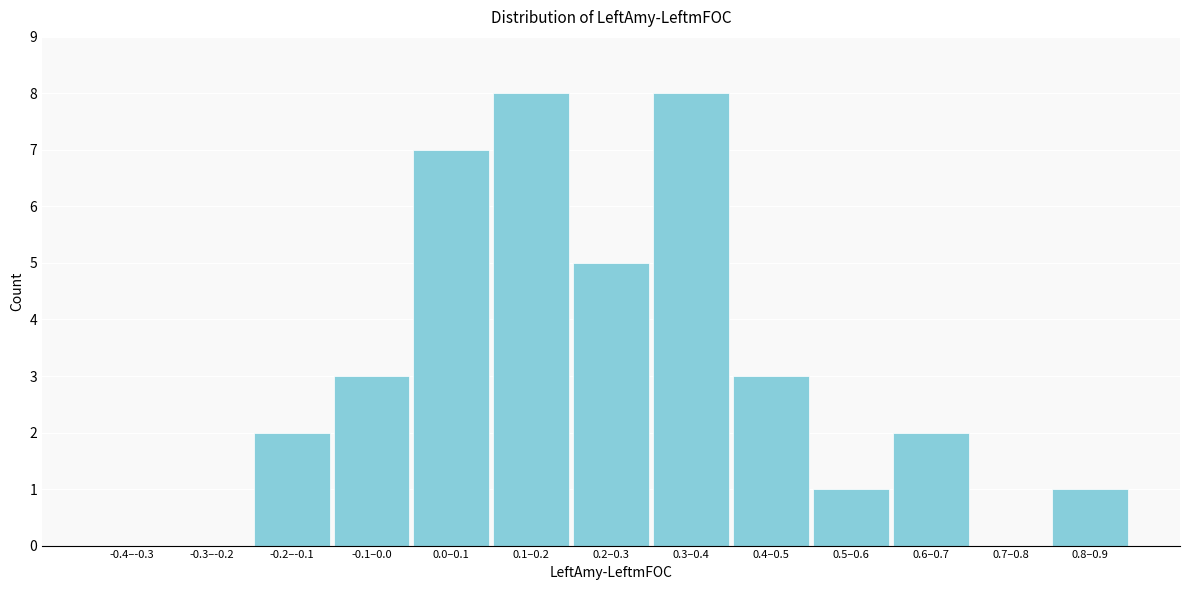

Reading right to left, list all the values displayed in this chart.

0.8–0.9=1	0.7–0.8=0	0.6–0.7=2	0.5–0.6=1	0.4–0.5=3	0.3–0.4=8	0.2–0.3=5	0.1–0.2=8	0.0–0.1=7	-0.1–0.0=3	-0.2–-0.1=2	-0.3–-0.2=0	-0.4–-0.3=0